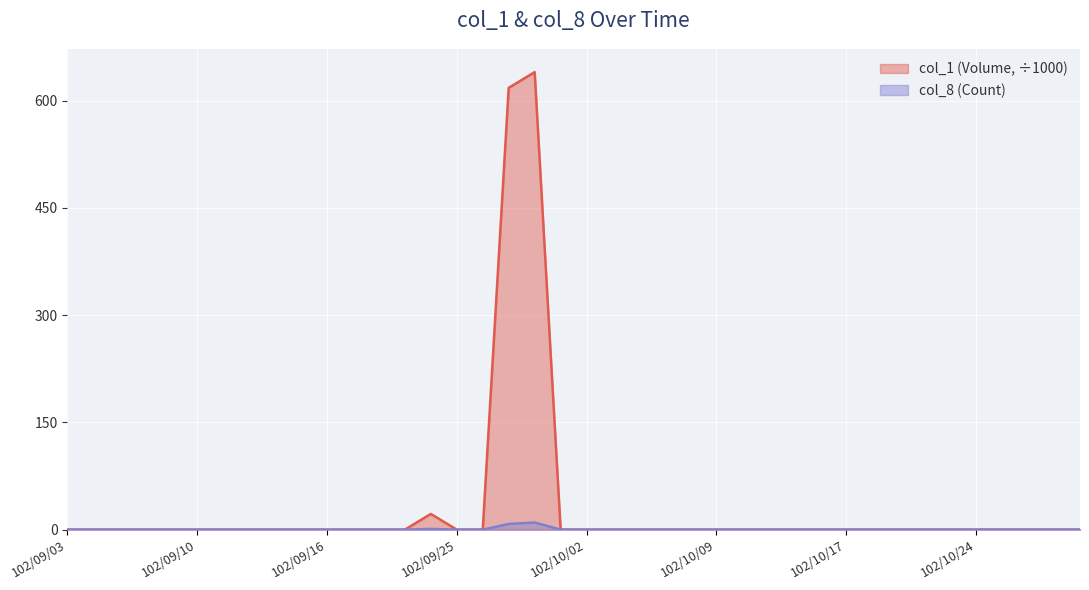

Reading left to right, transcribe all the data shown in this chart.

col_1 (Volume): 102/09/03=0	102/09/04=0	102/09/05=0	102/09/06=0	102/09/09=0	102/09/10=0	102/09/11=0	102/09/12=0	102/09/13=0	102/09/14=0	102/09/16=0	102/09/17=0	102/09/18=0	102/09/23=0	102/09/24=22	102/09/25=0	102/09/26=0	102/09/27=618	102/09/30=640	102/10/01=0	102/10/02=0	102/10/03=0	102/10/04=0	102/10/07=0	102/10/08=0	102/10/09=0	102/10/11=0	102/10/14=0	102/10/15=0	102/10/16=0	102/10/17=0	102/10/18=0	102/10/21=0	102/10/22=0	102/10/23=0	102/10/24=0	102/10/25=0	102/10/28=0	102/10/29=0	102/10/30=0
col_8 (Count): 102/09/03=0	102/09/04=0	102/09/05=0	102/09/06=0	102/09/09=0	102/09/10=0	102/09/11=0	102/09/12=0	102/09/13=0	102/09/14=0	102/09/16=0	102/09/17=0	102/09/18=0	102/09/23=0	102/09/24=1	102/09/25=0	102/09/26=0	102/09/27=8	102/09/30=10	102/10/01=0	102/10/02=0	102/10/03=0	102/10/04=0	102/10/07=0	102/10/08=0	102/10/09=0	102/10/11=0	102/10/14=0	102/10/15=0	102/10/16=0	102/10/17=0	102/10/18=0	102/10/21=0	102/10/22=0	102/10/23=0	102/10/24=0	102/10/25=0	102/10/28=0	102/10/29=0	102/10/30=0